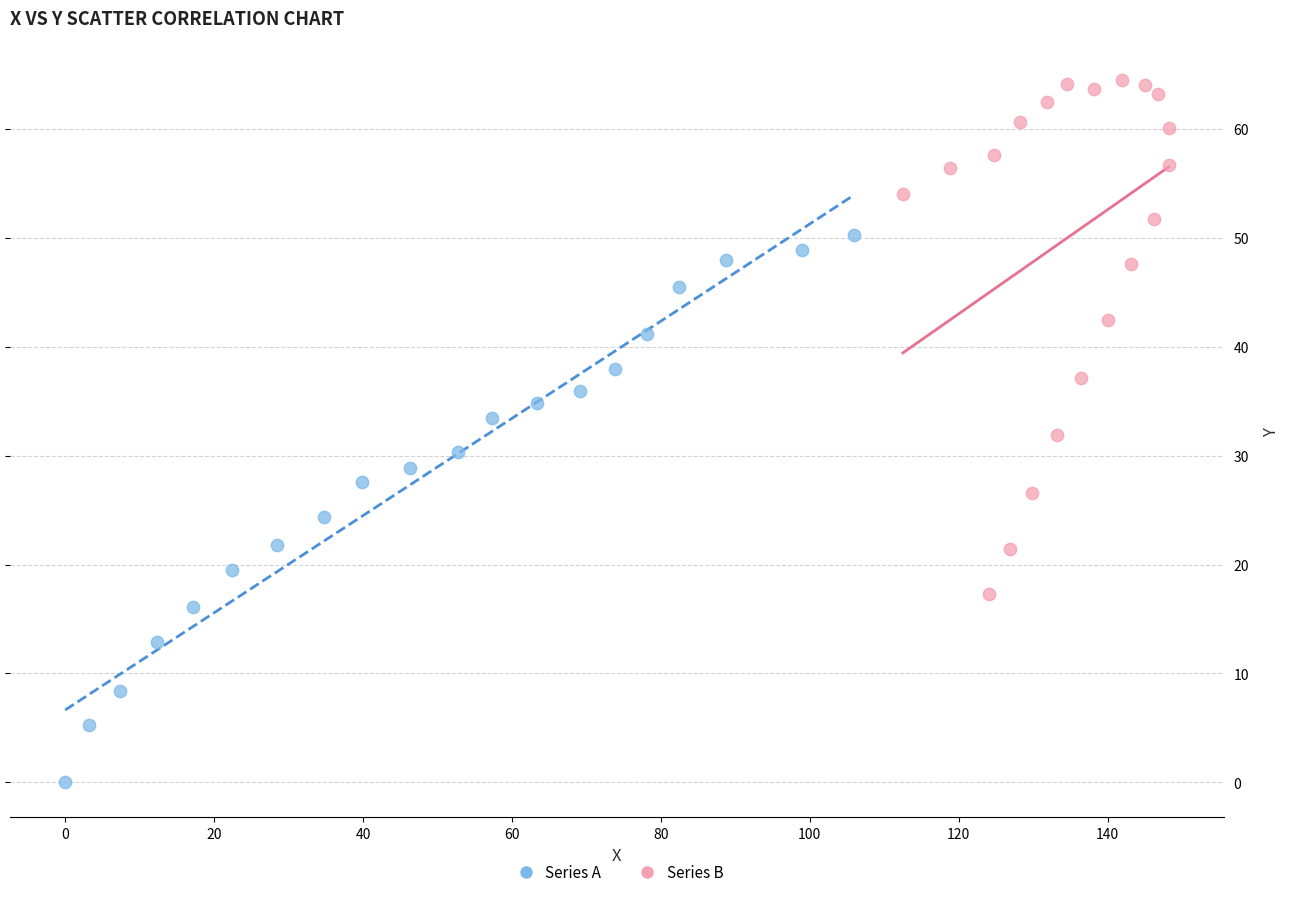

What are all the series names shown in the legend?

Series A, Series B